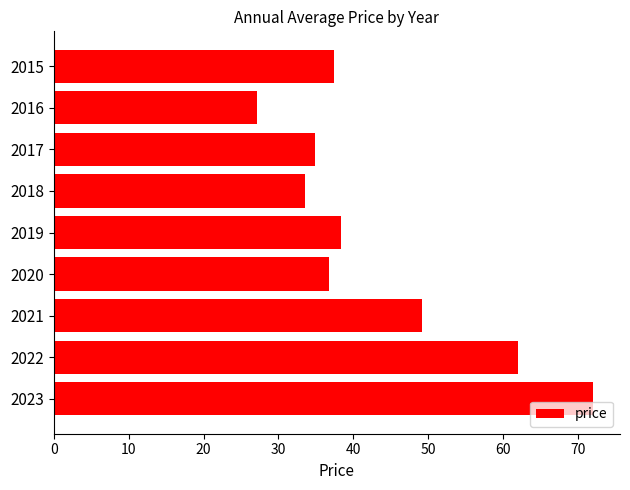

What is the approximate value at 2019?

38.4